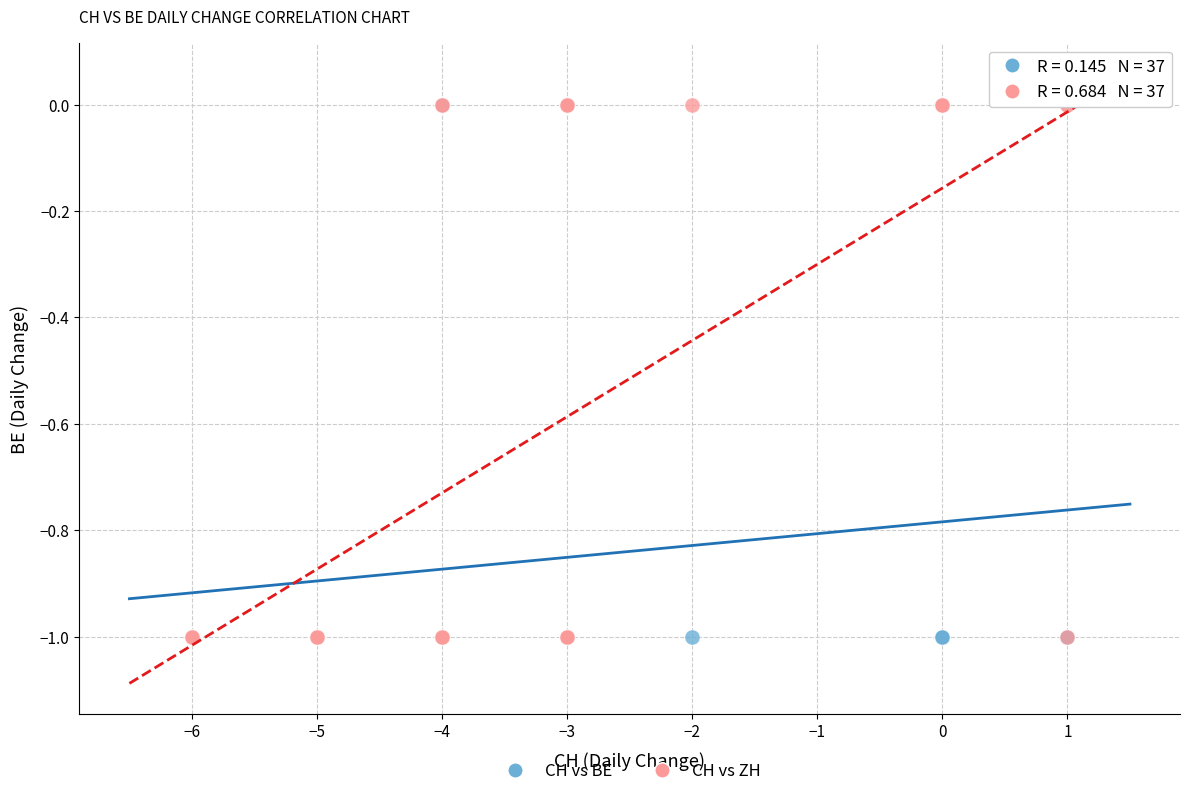

What are all the series names shown in the legend?

CH vs BE, CH vs ZH